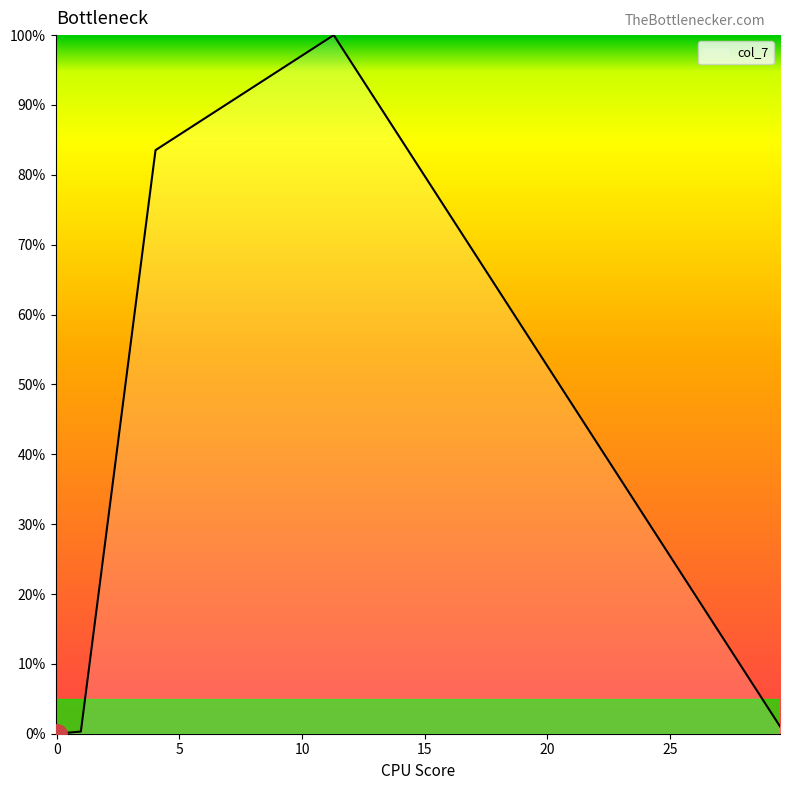

What is the sum of all values?

184.9